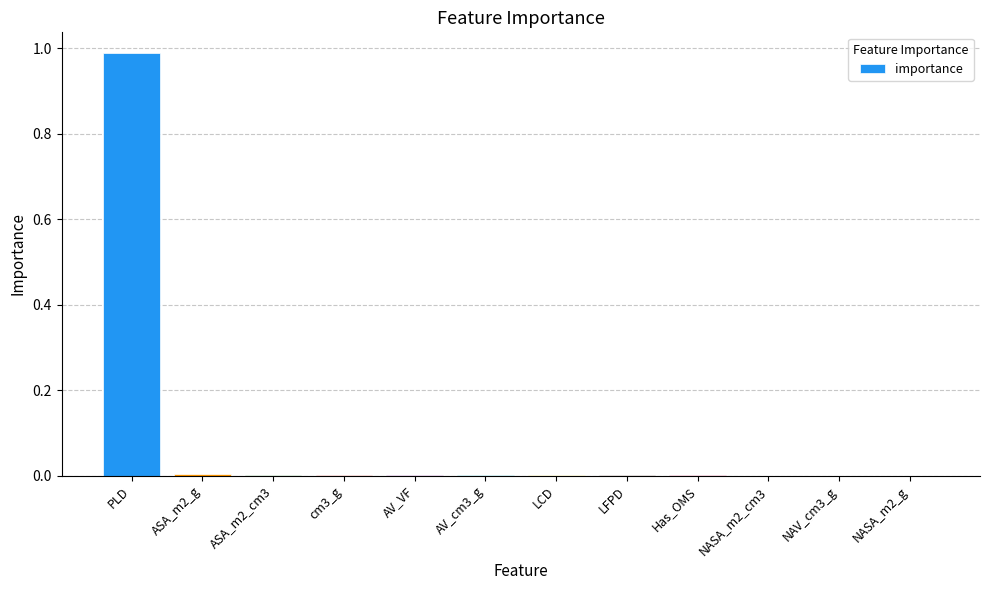

True or false: the data shows 0.0 at NASA_m2_g.

True